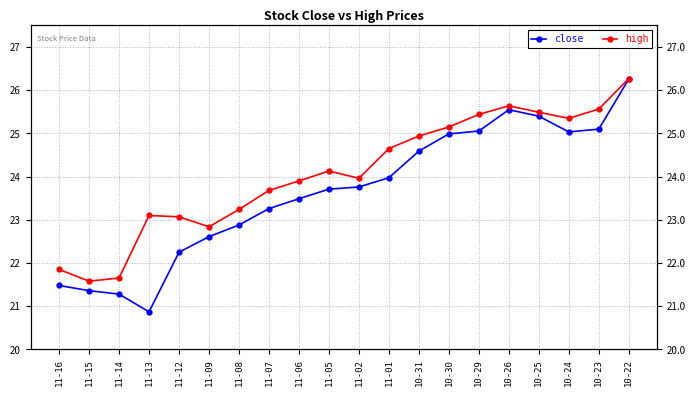

Which category has the lowest value in the close series?

11-13